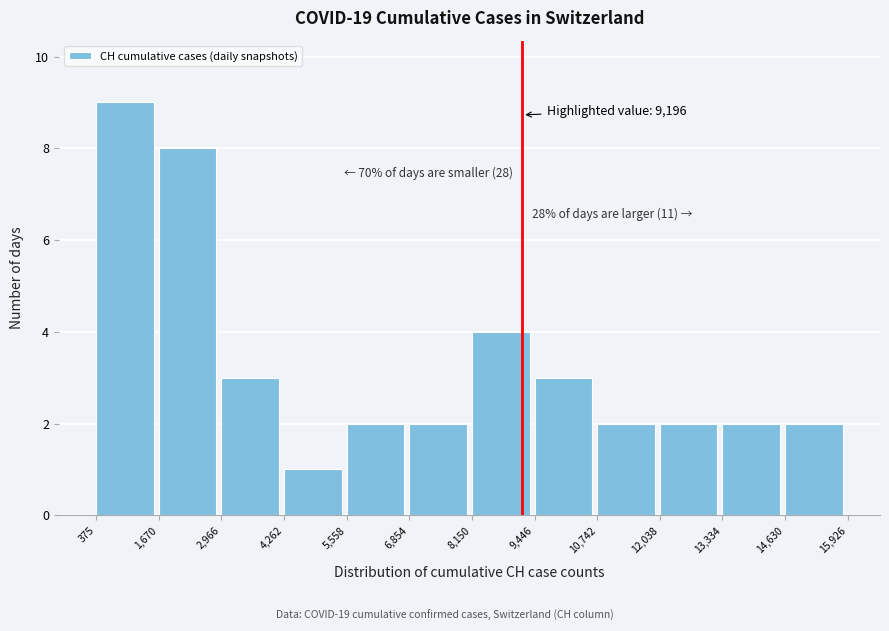

Over which range of the x-axis is the bar tallest?

375 to 1,670